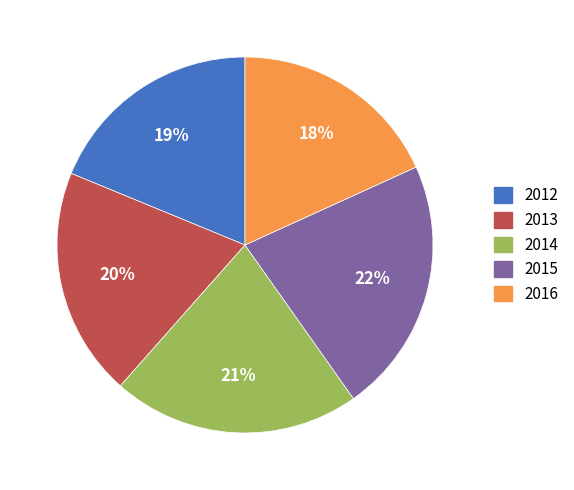

Is the sum of 2015 and 2012 greater than half?

No